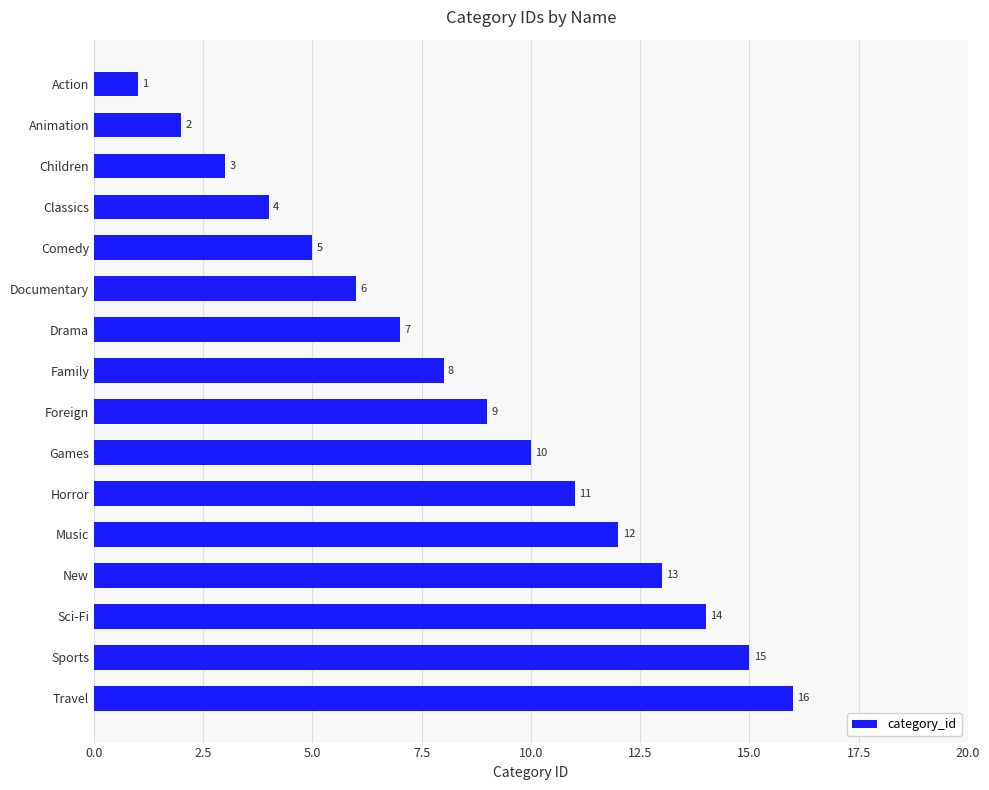

How many bars are there in total?

16